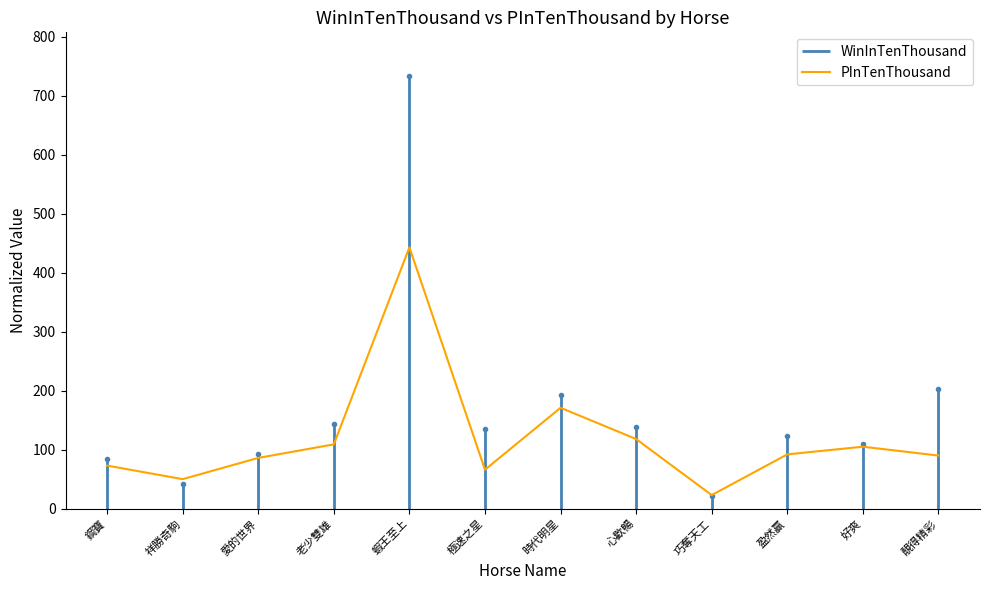

At which label does the data first exceed 92?

老少雙雄